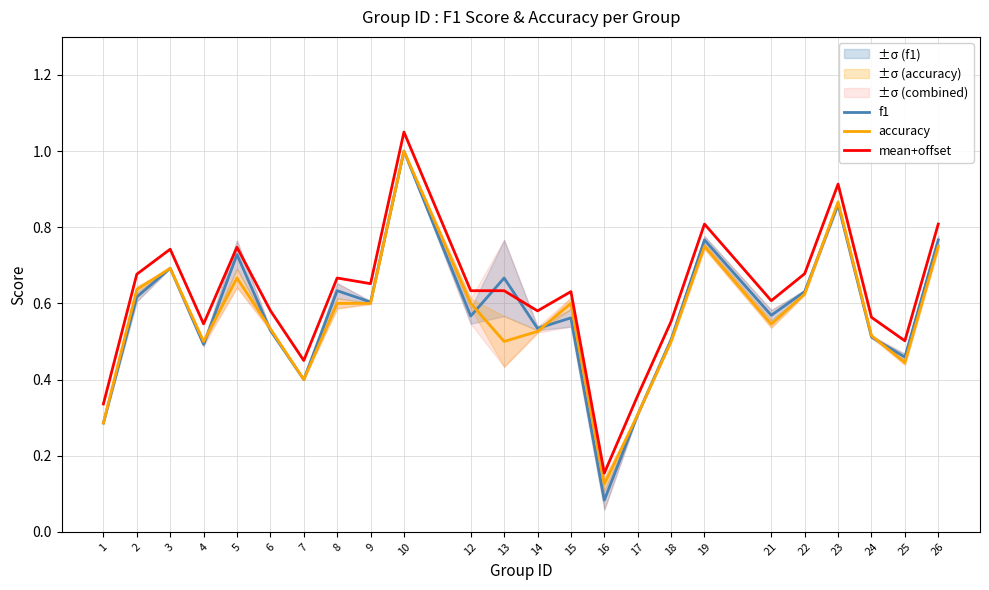

Which series has the widest spread of values?

f1